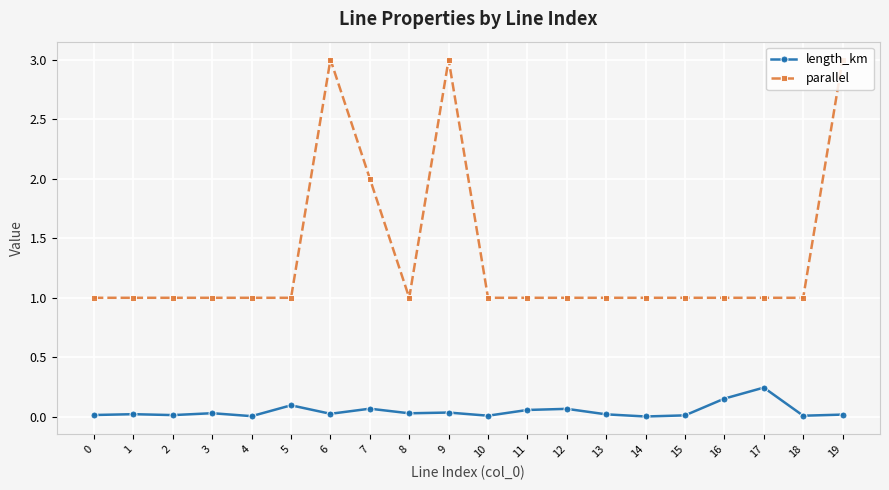

True or false: parallel and length_km intersect in this chart.

False